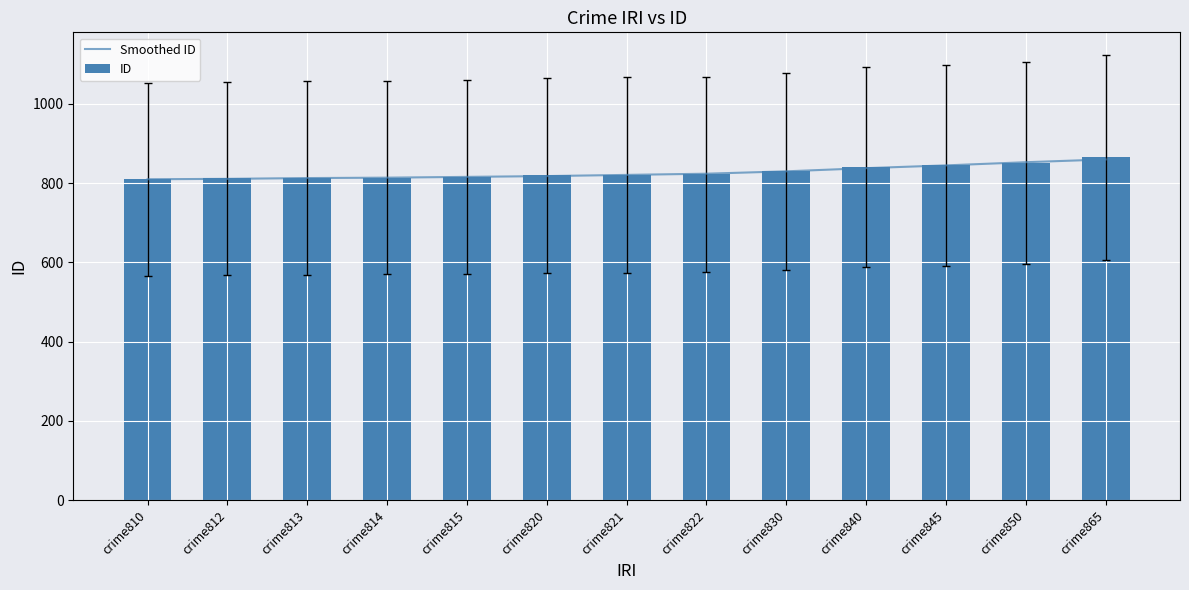

Which series has the largest range (max minus min)?

ID